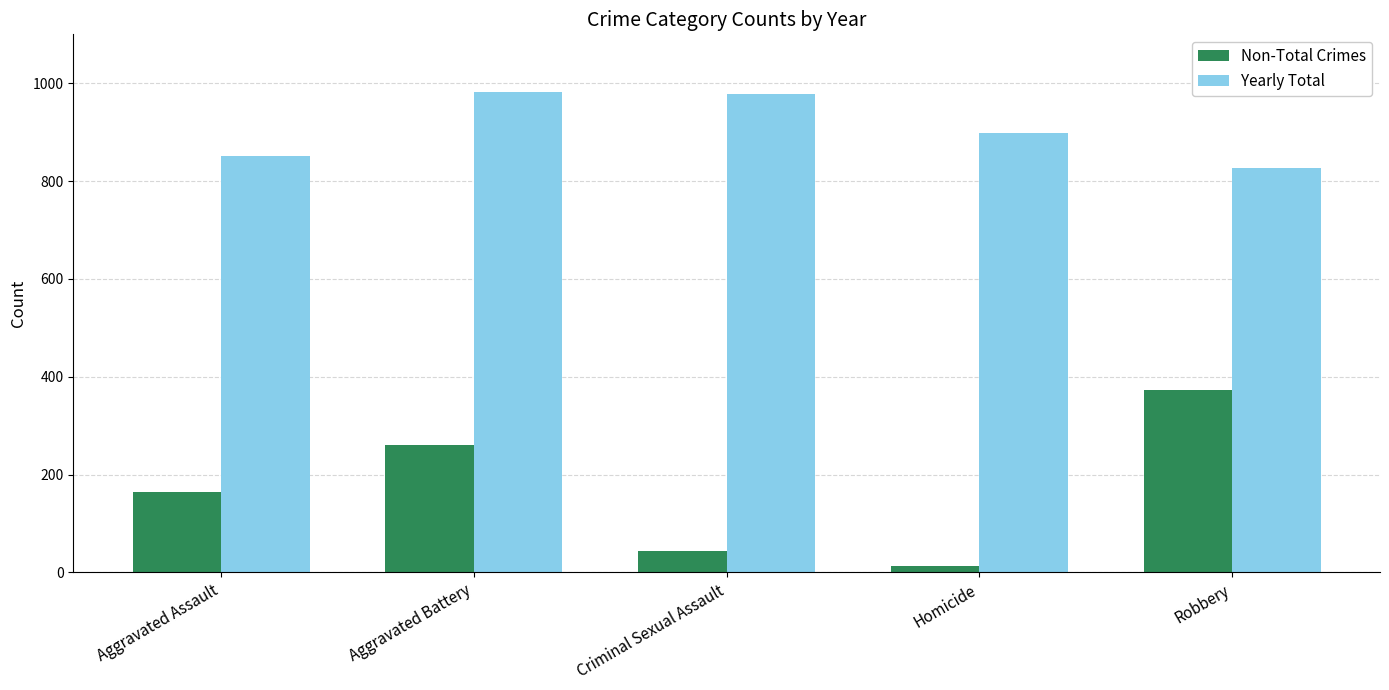

Reading left to right, transcribe all the data shown in this chart.

Non-Total Crimes: 164	260	43	13	372
Yearly Total: 852	983	978	898	826